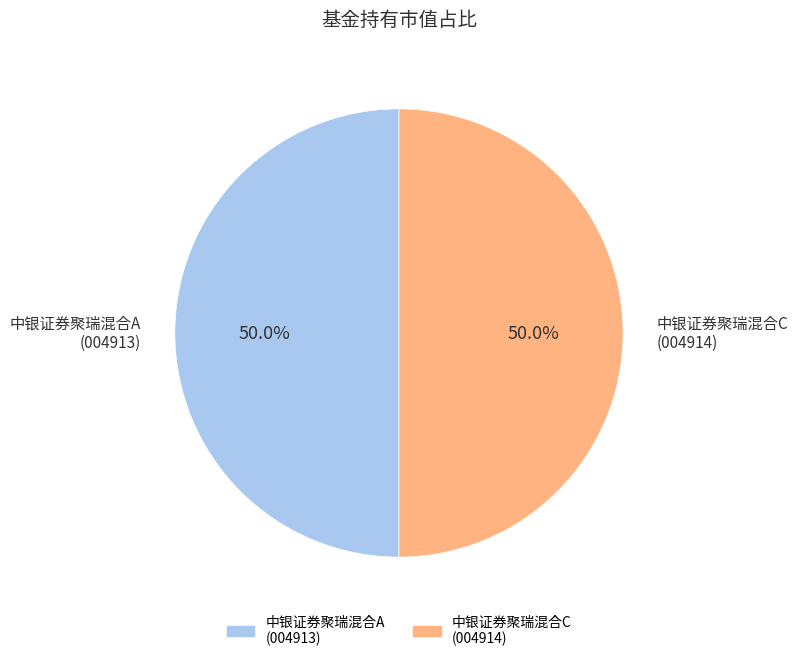

Is it true that 中银证券聚瑞混合A is 83% of the pie?

False